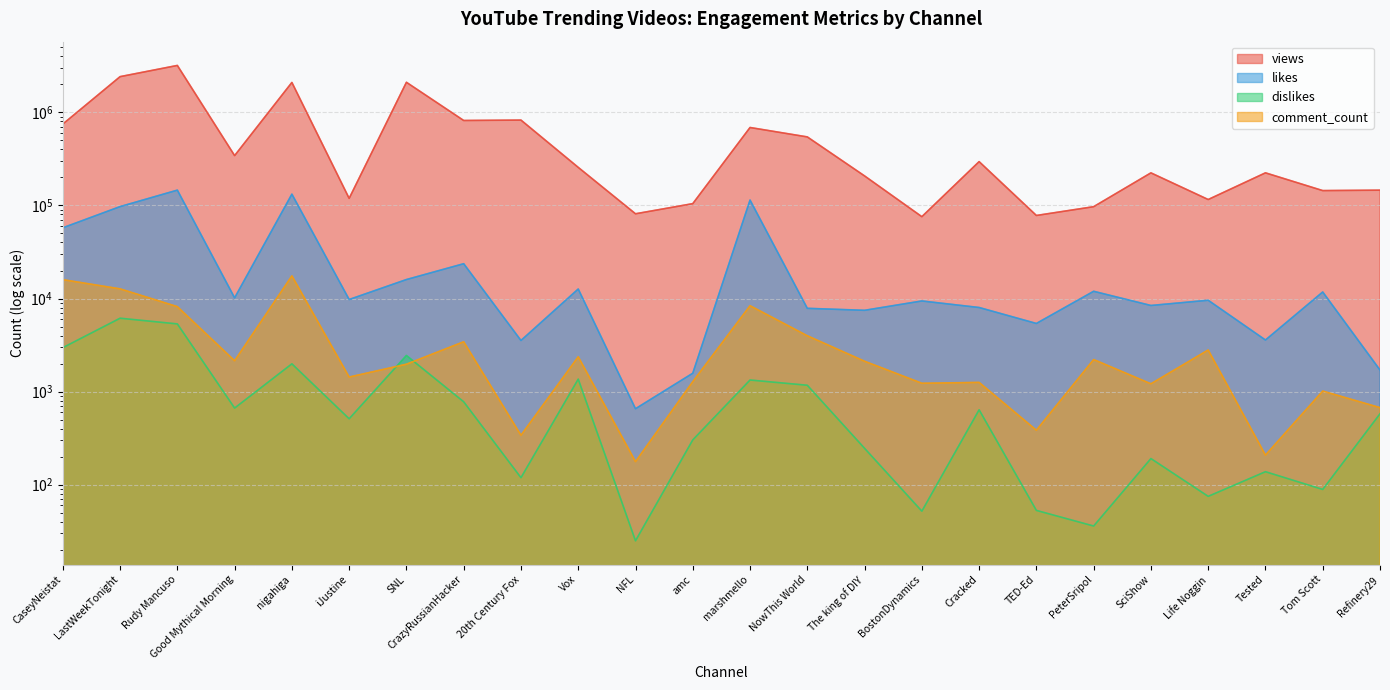

Is it true that views equals 1169831 at LastWeekTonight?

False